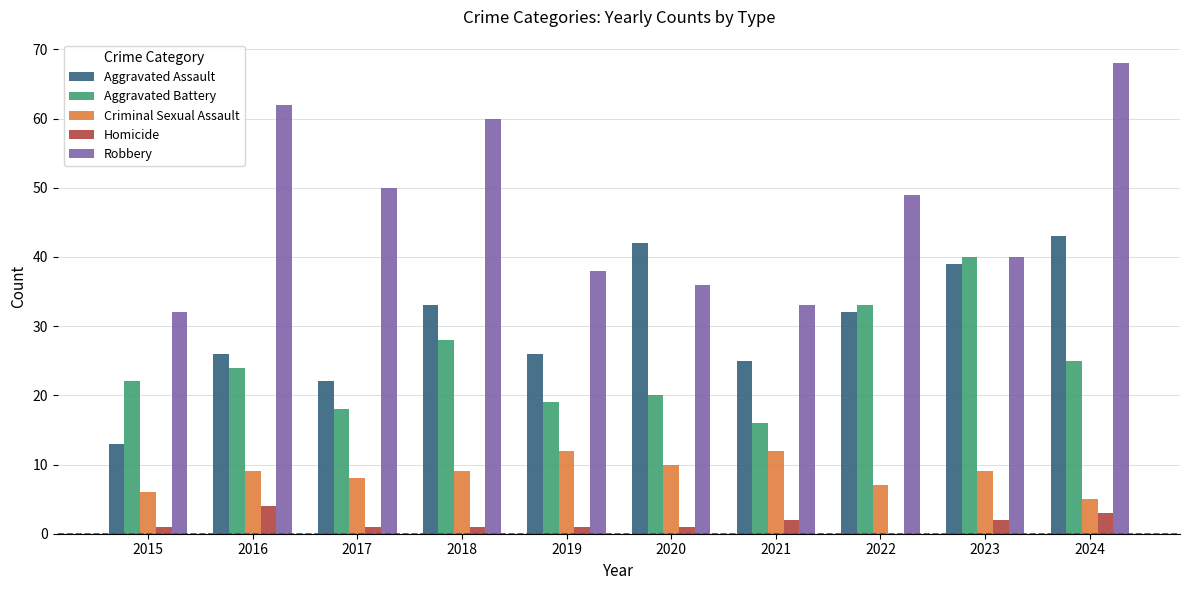

What is the spread (max minus min) of values at 2019?

37